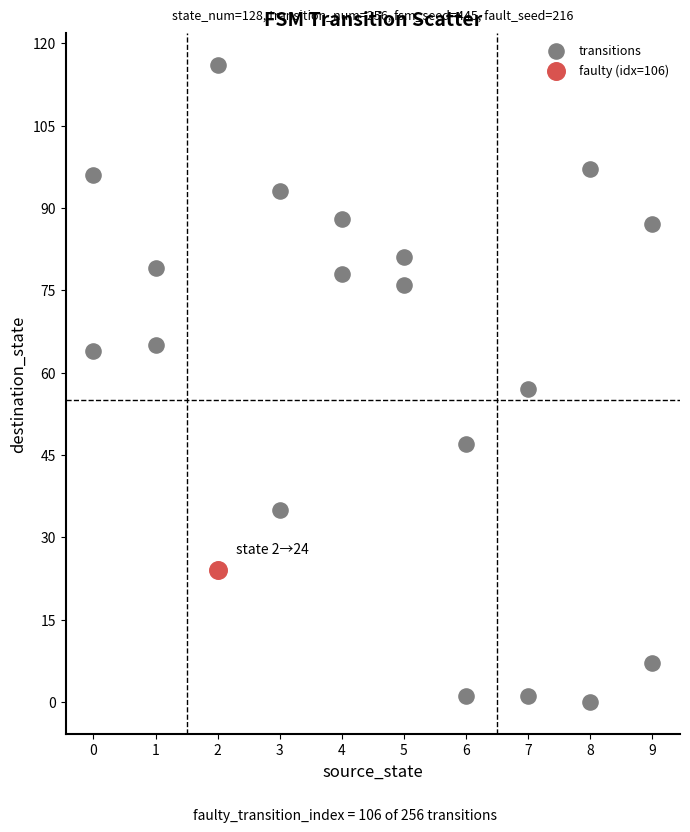

What are all the series names shown in the legend?

transitions, faulty (idx=106)